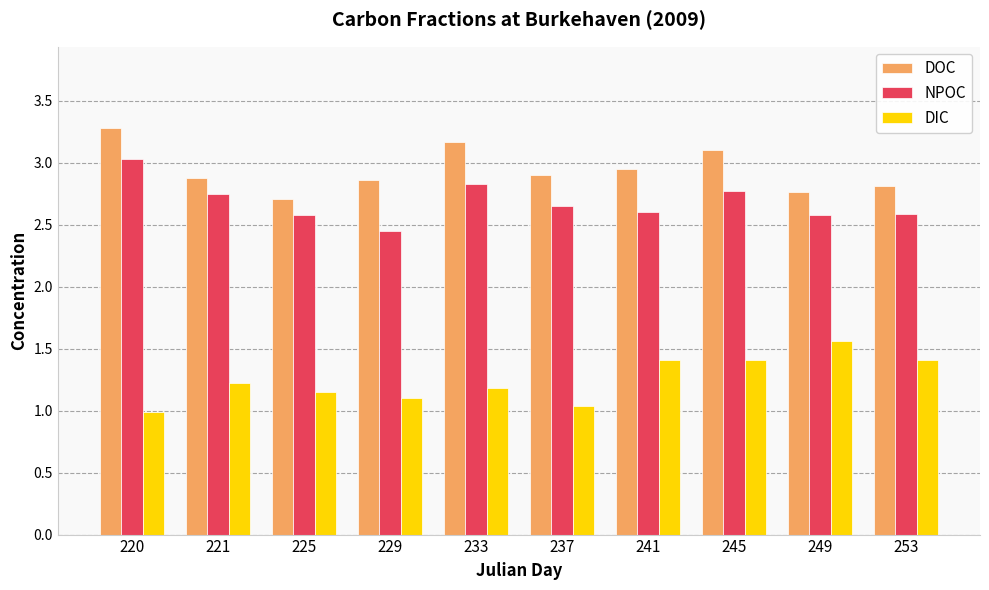

What is the difference between the maximum and minimum values in the DIC series?

0.6